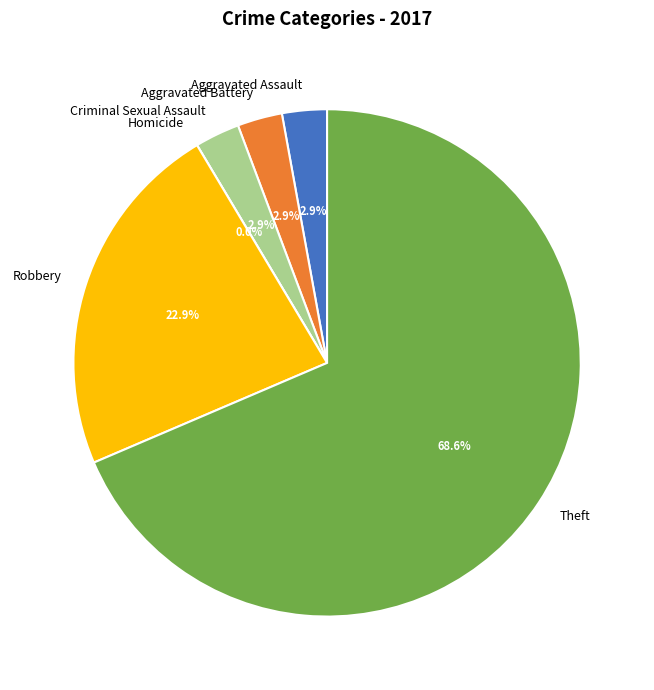

Count the number of slices in the pie.

6